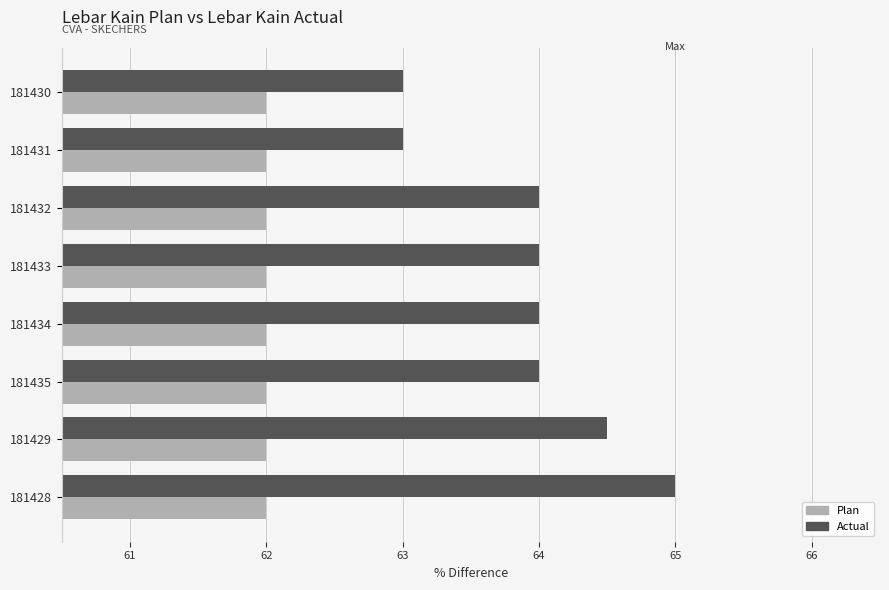

Which series has the largest range (max minus min)?

Actual